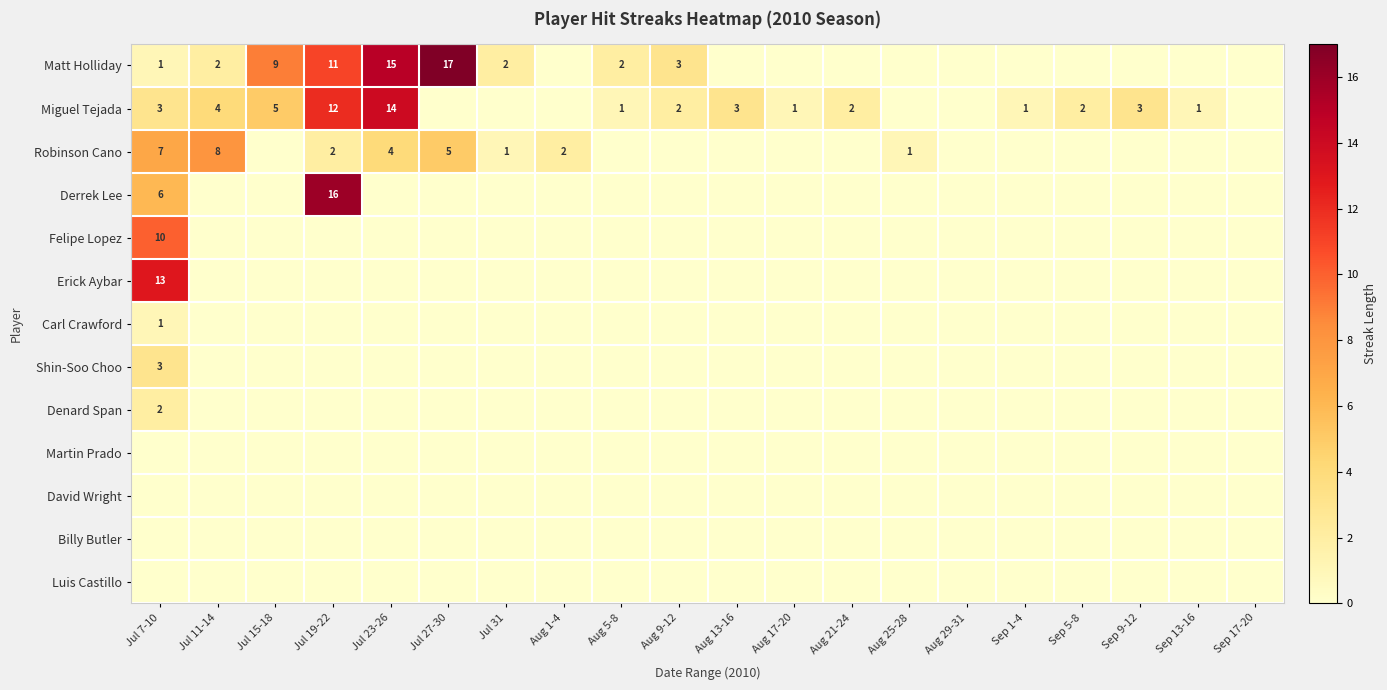

What is the total value across all series at Aug 9-12?

5